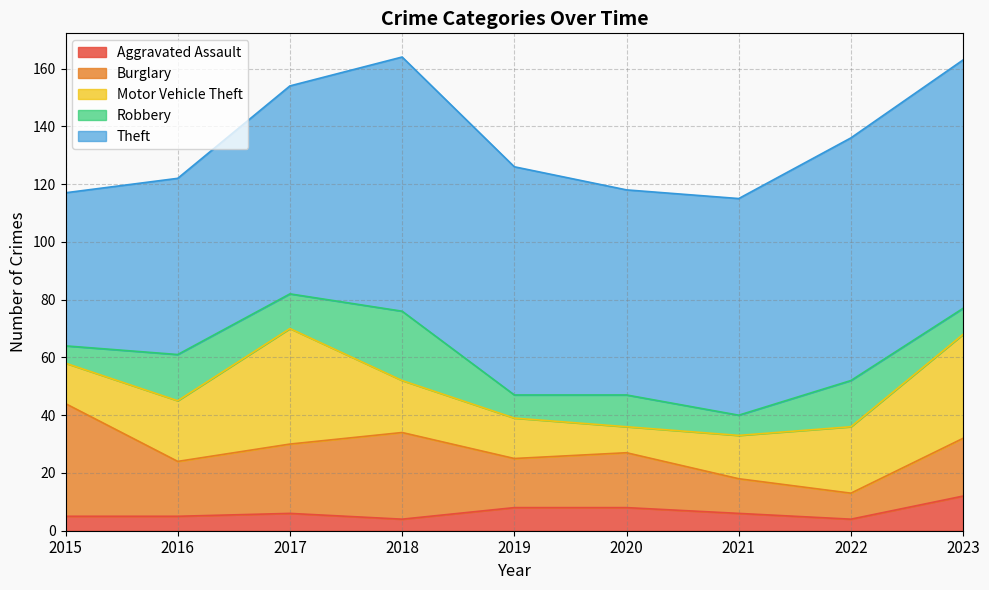

What is the total value across all series at 2018?

164